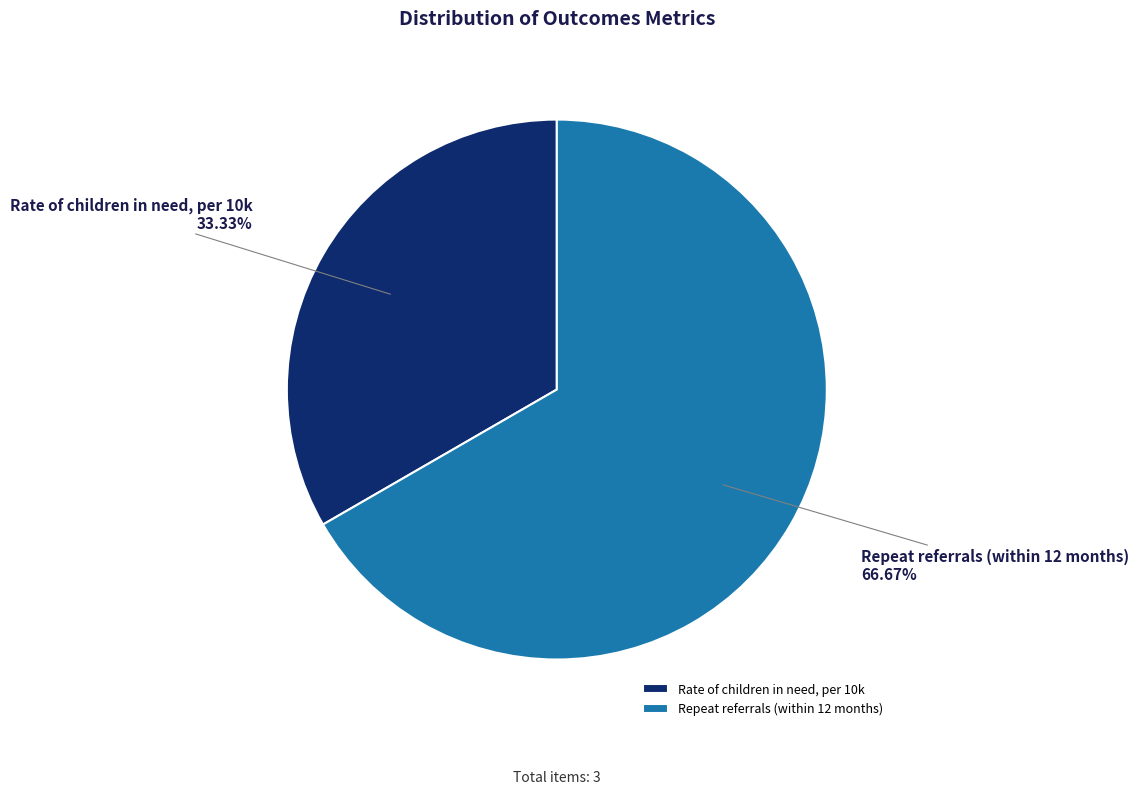

Approximately how many times larger is the value at Rate of children in need, per 10k compared to Repeat referrals (within 12 months)?

0.5